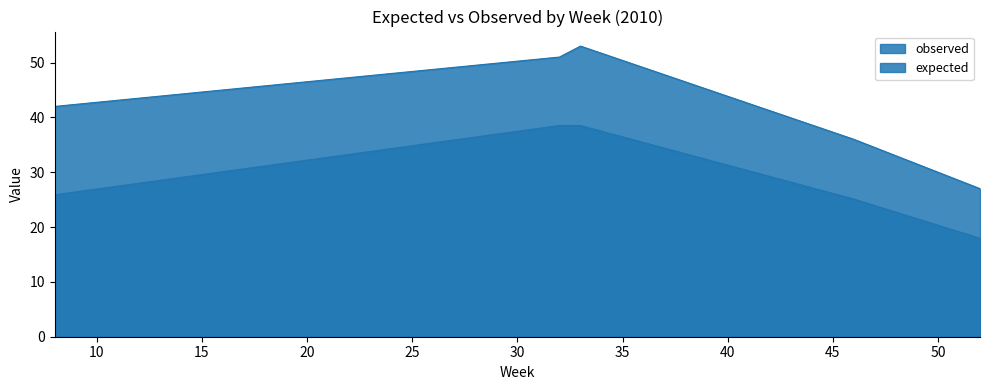

Reading right to left, extract all data points from this chart.

observed: 27.0	36.0	53.0	51.0	42.0
expected: 17.9	25.1	38.5	38.5	25.9